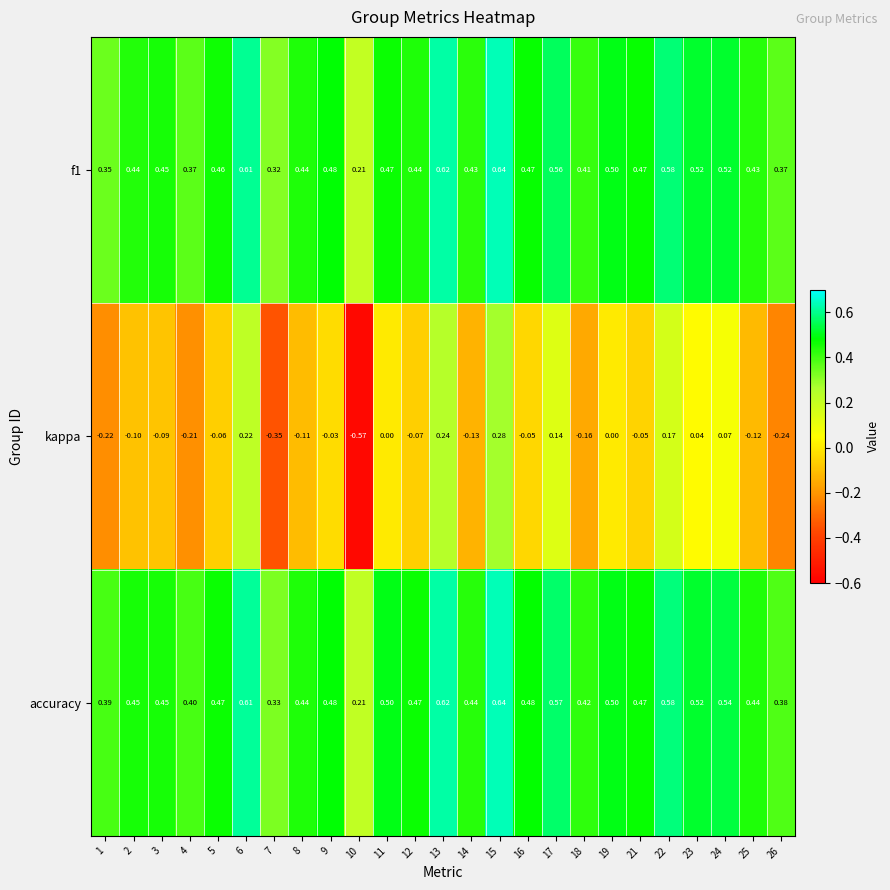

Which series has the largest total across all categories?

accuracy